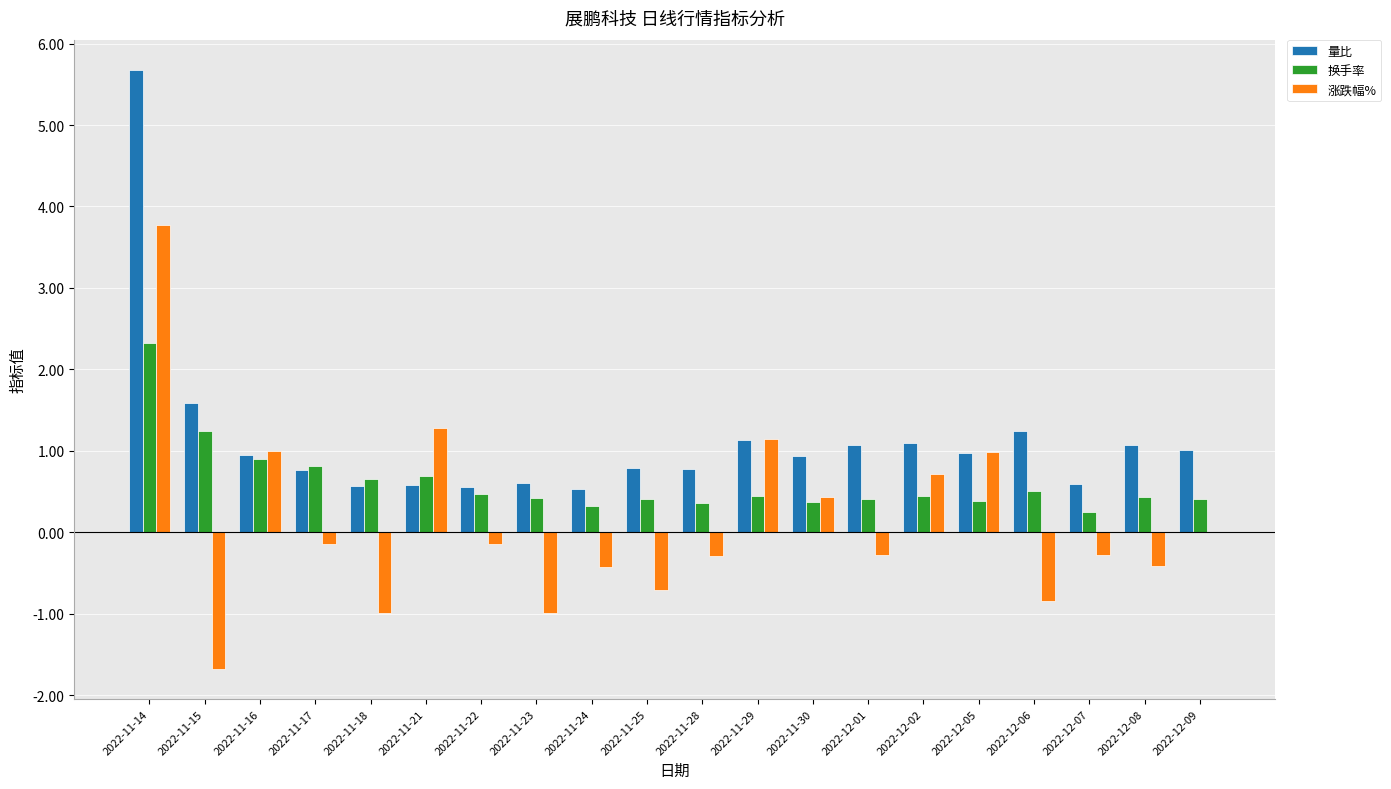

The value of 涨跌幅% at 2022-11-14 is 6.2. True or false?

False